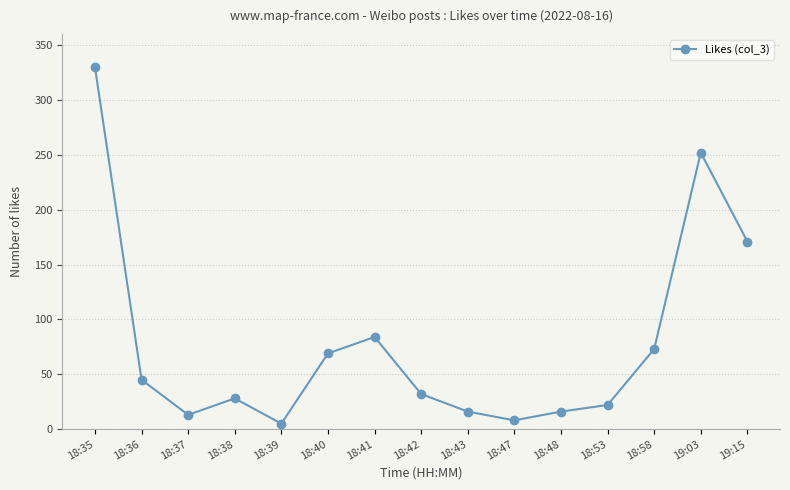

How many interior local valleys (lower than both neighbors) does the data have?

3